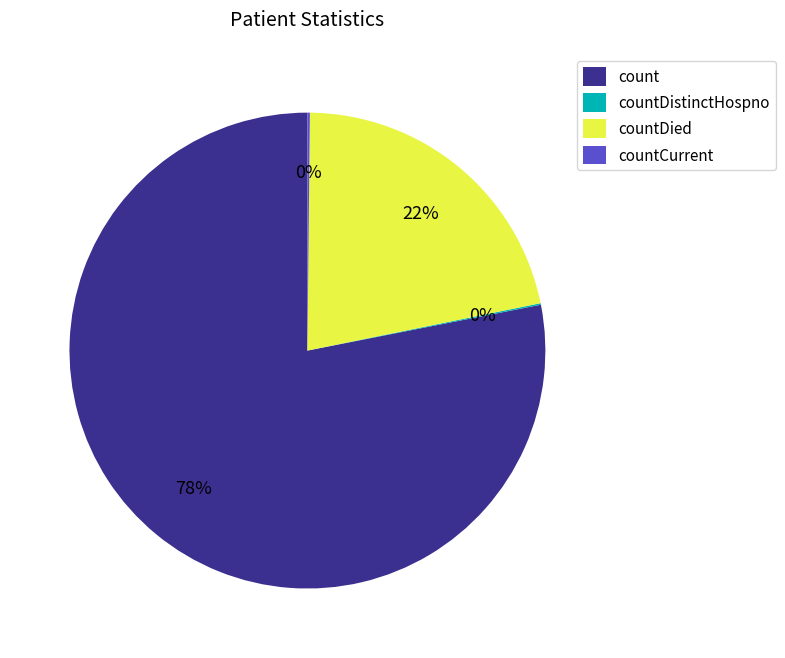

To the nearest percent, what is the difference between the countDied and count slice percentages?

56%